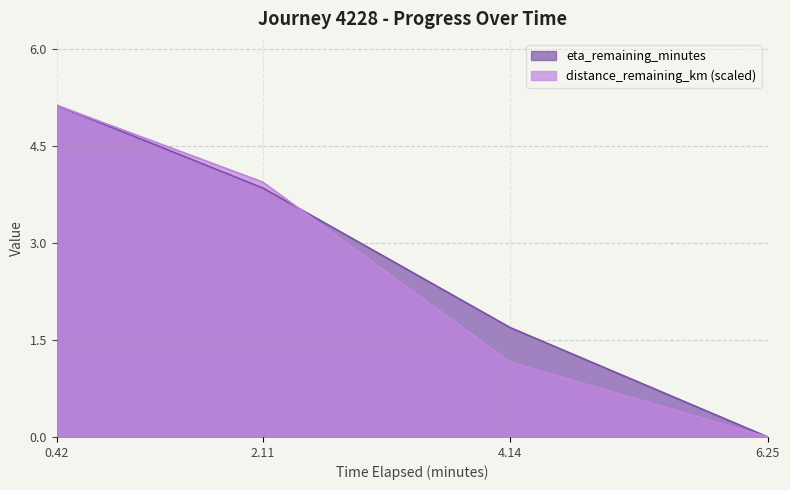

Is the value of eta_remaining_minutes at 2.11 greater than the value of distance_remaining_km at 2.11?

No